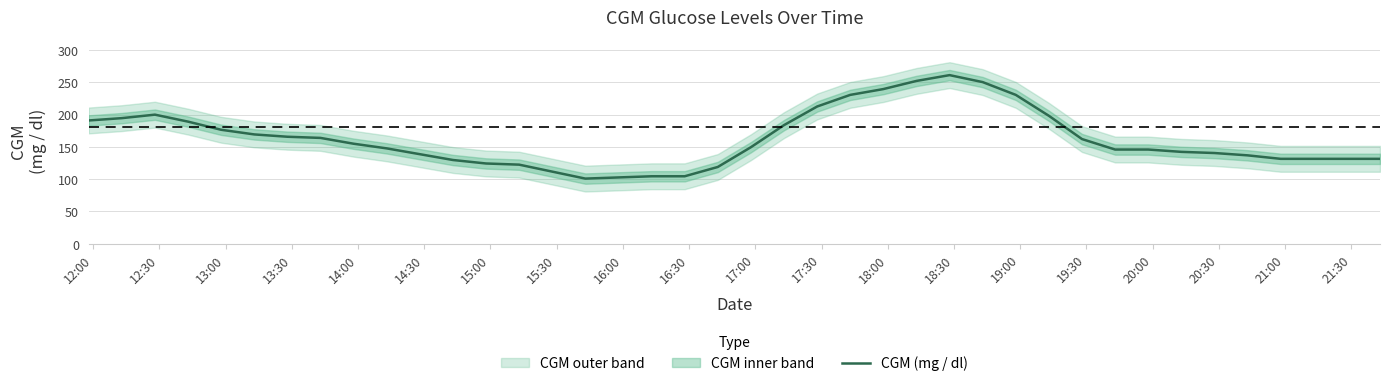

How many interior local peaks (higher than both neighbors) does the data have?

2